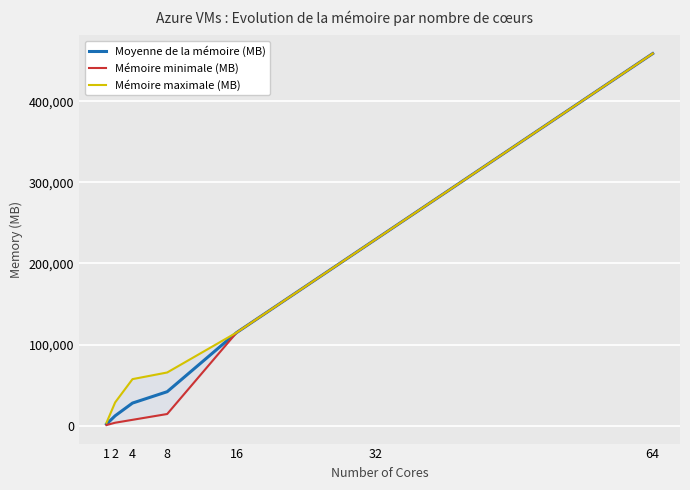

True or false: Mémoire minimale (MB) and Mémoire maximale (MB) cross at least once.

False